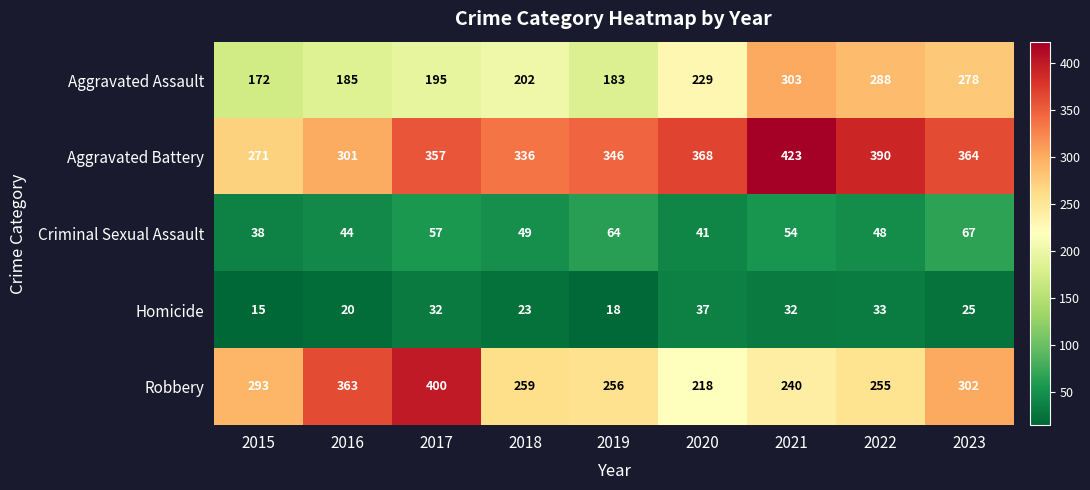

What value does the Aggravated Battery series have at 2018, to the nearest 10?

340